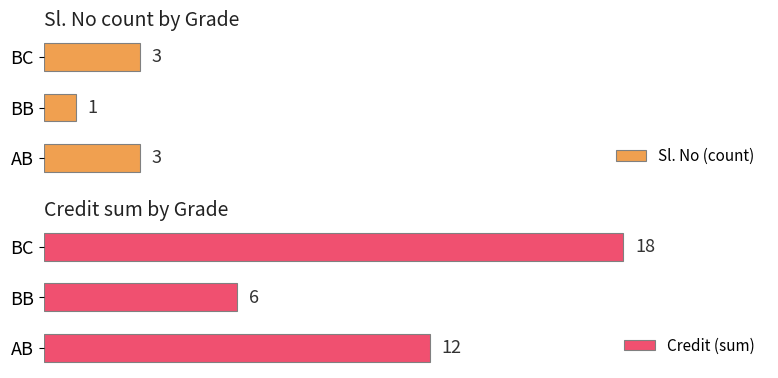

List the labels in order of Credit (sum) value, largest first.

BC, AB, BB